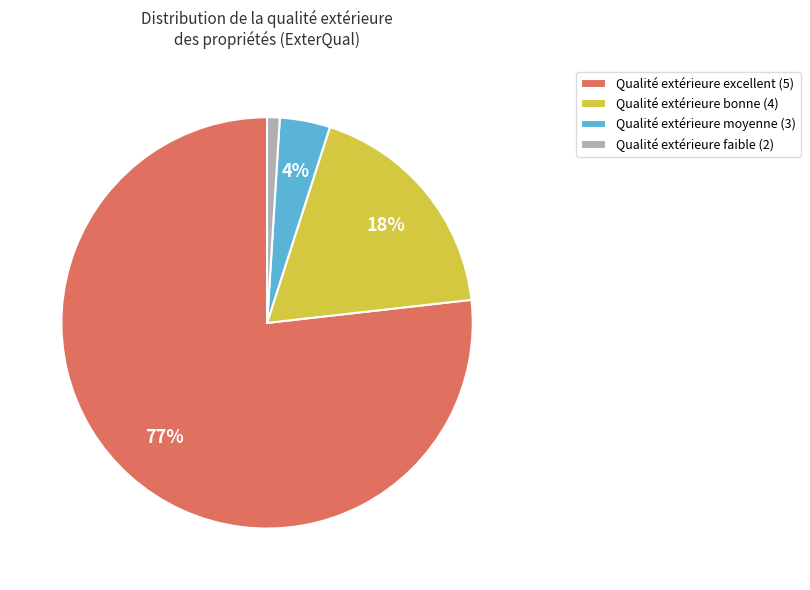

Which slice is the smallest?

Qualité extérieure faible (2)